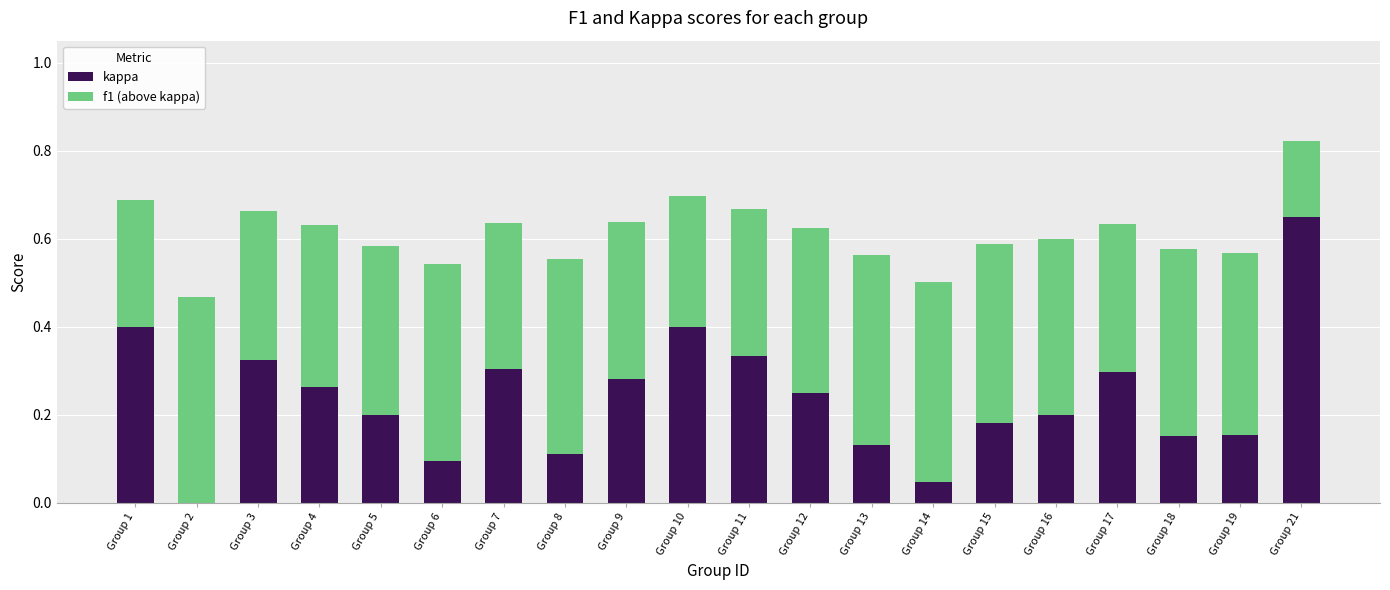

Which category has the highest value in the kappa series?

Group 21